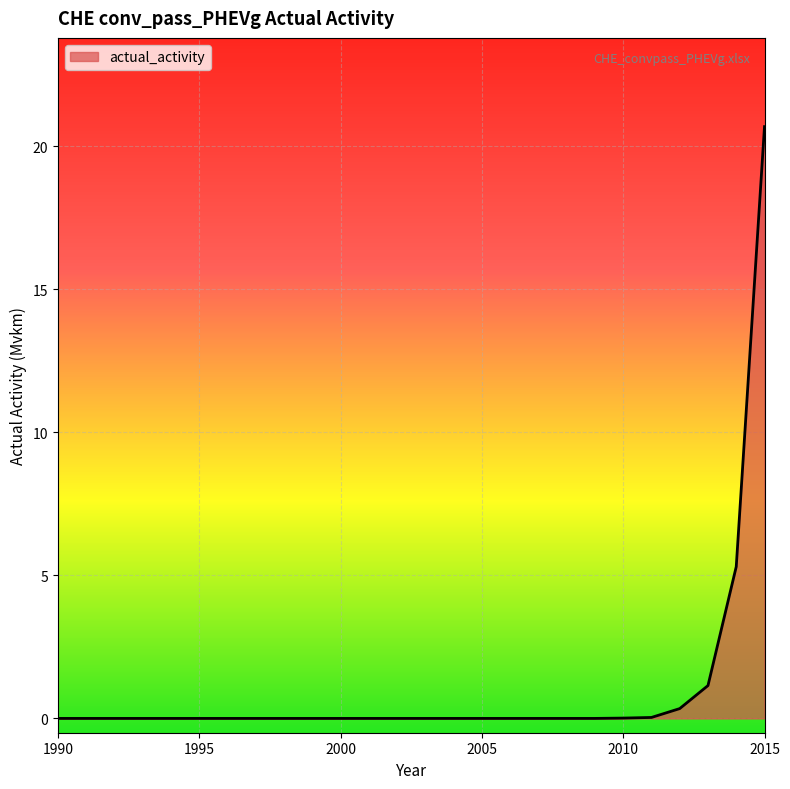

What is the difference between the maximum and minimum values?

20.7